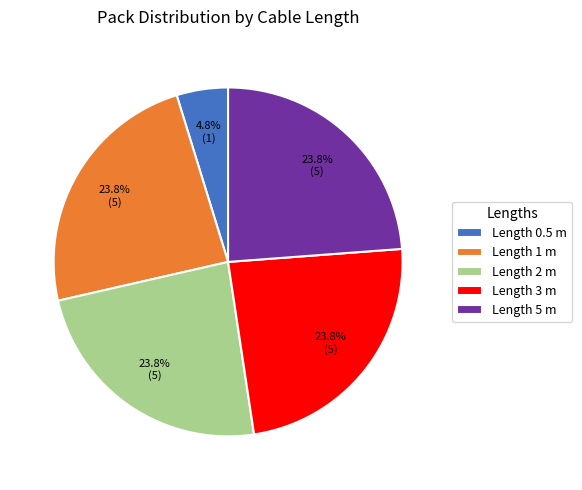

Is Length 0.5 m the majority of the pie?

No